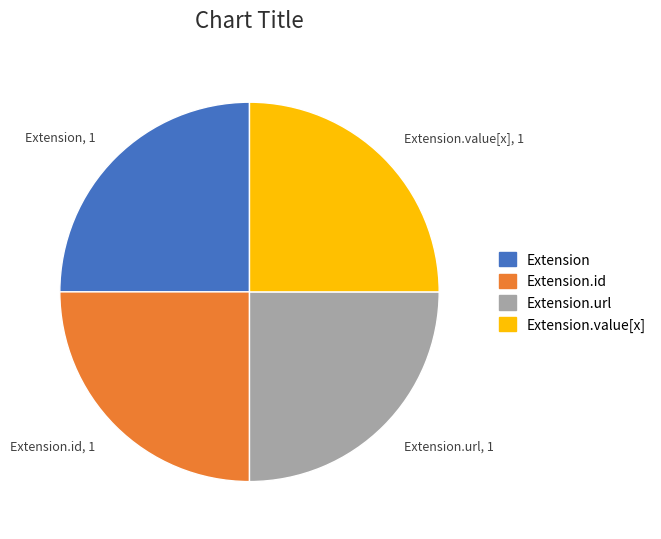

True or false: Extension.value[x] accounts for 32% of the total.

False